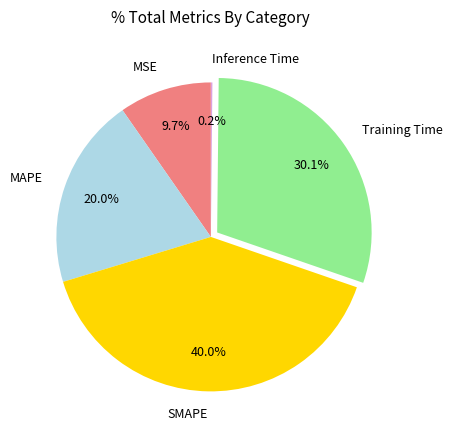

What percentage is the Training Time slice, to the nearest percent?

30%